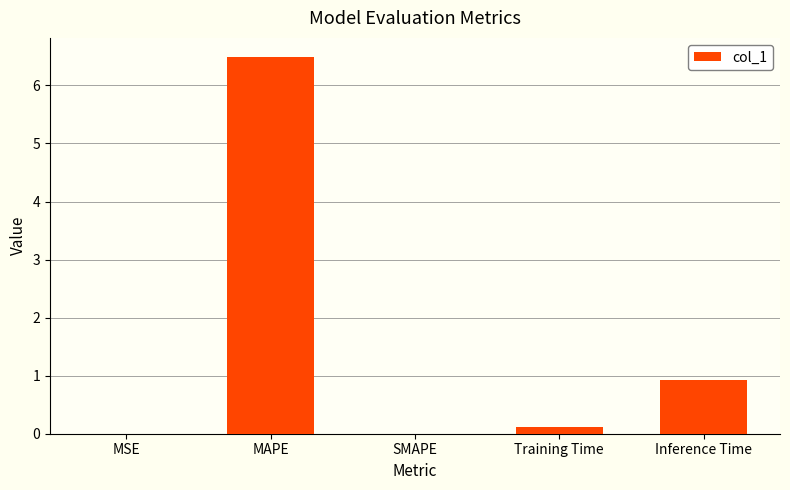

The chart shows a value of 3.5 at SMAPE. True or false?

False